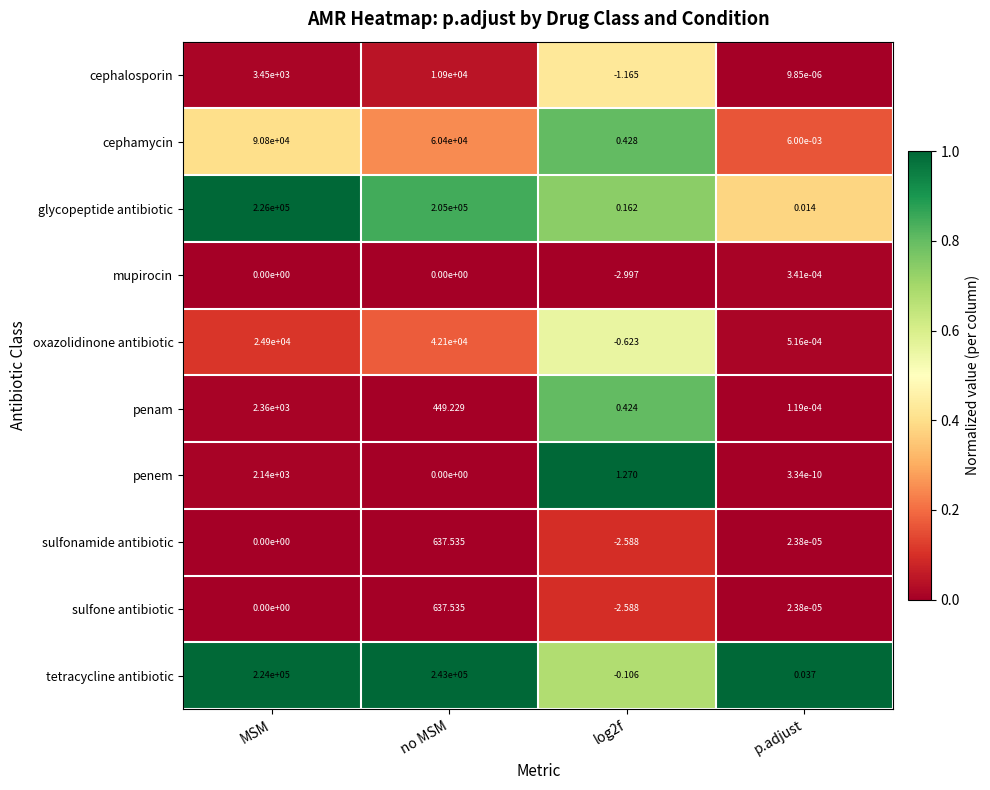

Which series has the largest total across all categories?

tetracycline antibiotic